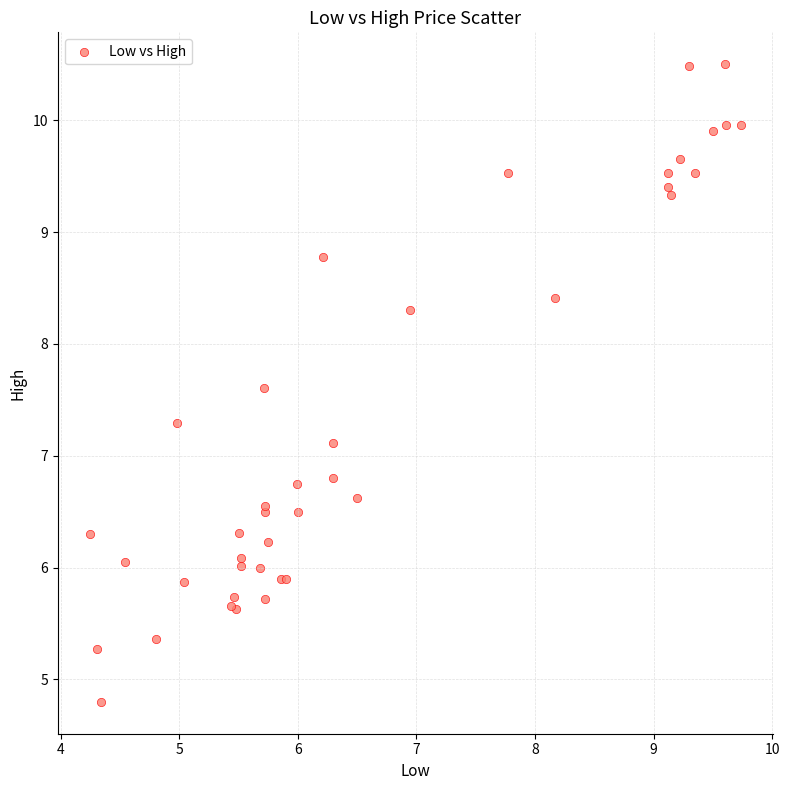

What Y value in the scatter plot is closest to 7?

7.1